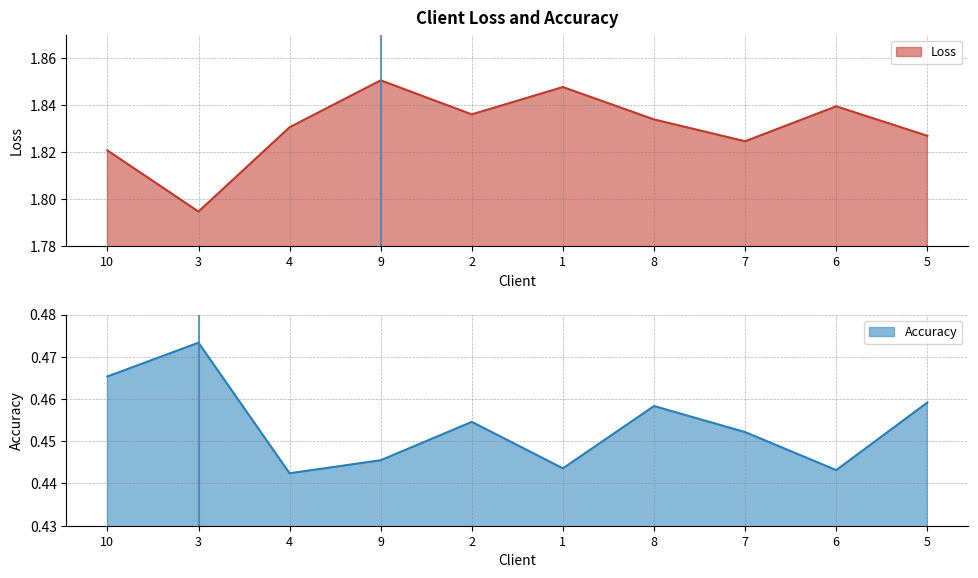

List the labels in order of Accuracy value, smallest first.

4, 6, 1, 9, 7, 2, 8, 5, 10, 3